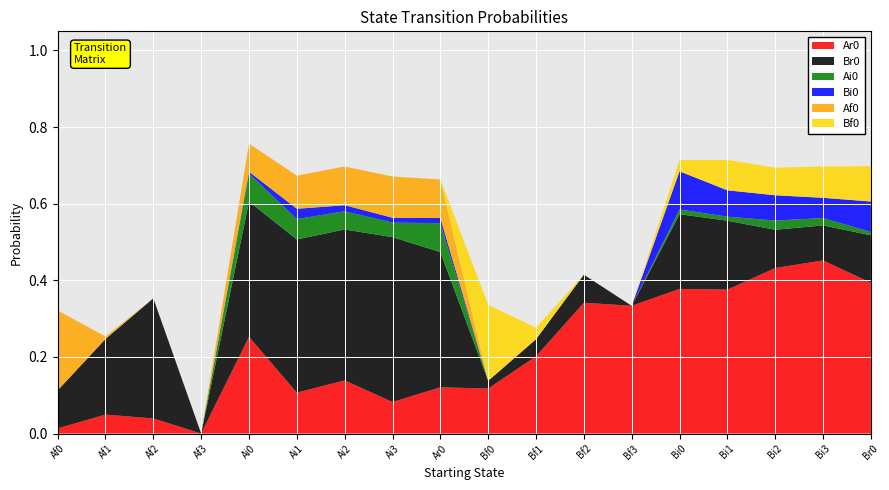

Reading left to right, what are all the values shown in this chart?

Ar0: 0.0	0.0	0.0	0.0	0.3	0.1	0.1	0.1	0.1	0.1	0.2	0.3	0.3	0.4	0.4	0.4	0.5	0.4
Br0: 0.1	0.2	0.3	0.0	0.4	0.4	0.4	0.4	0.4	0.0	0.0	0.1	0.0	0.2	0.2	0.1	0.1	0.1
Ai0: 0.0	0.0	0.0	0.0	0.1	0.1	0.0	0.0	0.1	0.0	0.0	0.0	0.0	0.0	0.0	0.0	0.0	0.0
Bi0: 0.0	0.0	0.0	0.0	0.0	0.0	0.0	0.0	0.0	0.0	0.0	0.0	0.0	0.1	0.1	0.1	0.1	0.1
Af0: 0.2	0.0	0.0	0.0	0.1	0.1	0.1	0.1	0.1	0.0	0.0	0.0	0.0	0.0	0.0	0.0	0.0	0.0
Bf0: 0.0	0.0	0.0	0.0	0.0	0.0	0.0	0.0	0.0	0.2	0.0	0.0	0.0	0.0	0.1	0.1	0.1	0.1